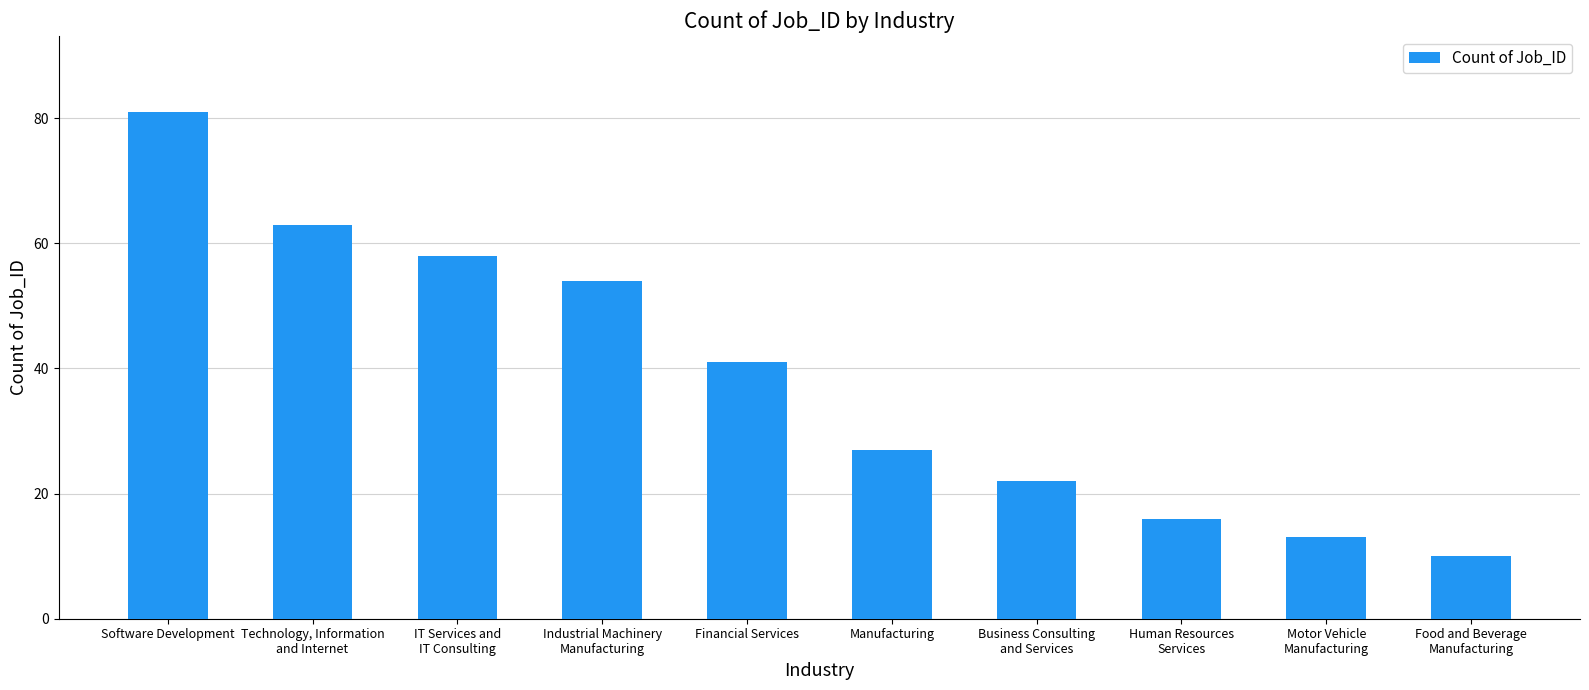

Rank the categories by value from highest to lowest.

Software Development, Technology, Information
and Internet, IT Services and
IT Consulting, Industrial Machinery
Manufacturing, Financial Services, Manufacturing, Business Consulting
and Services, Human Resources
Services, Motor Vehicle
Manufacturing, Food and Beverage
Manufacturing